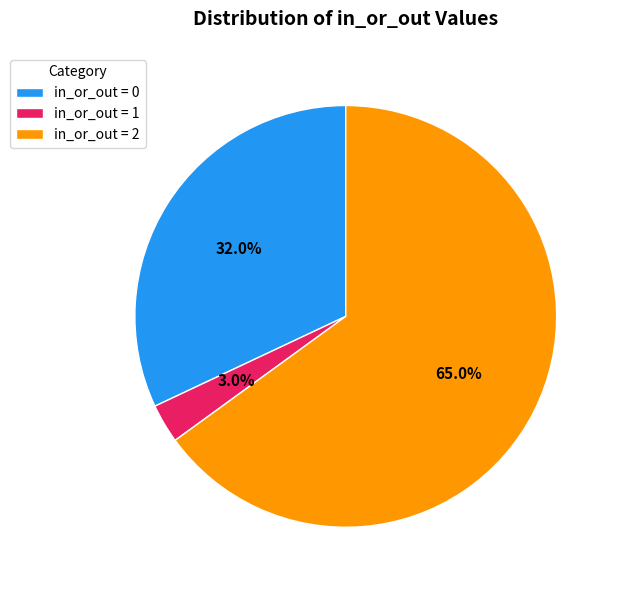

Which slice is the smallest?

in_or_out = 1